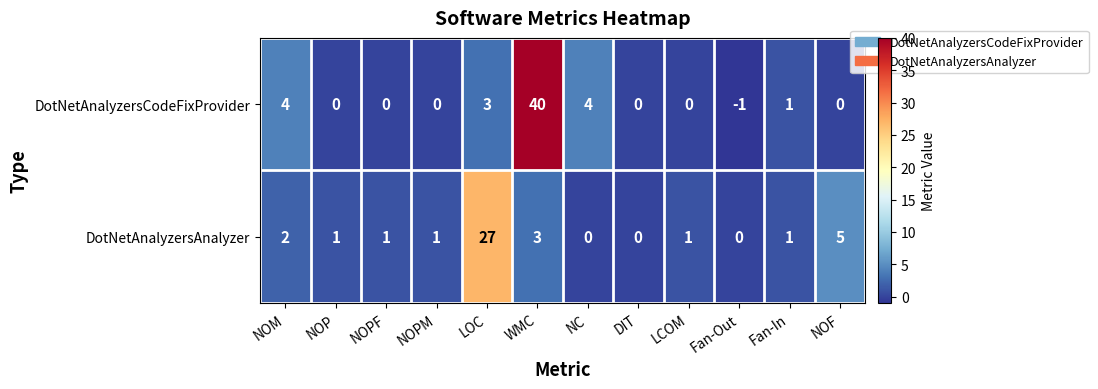

At which category is the sum across all series the highest?

WMC